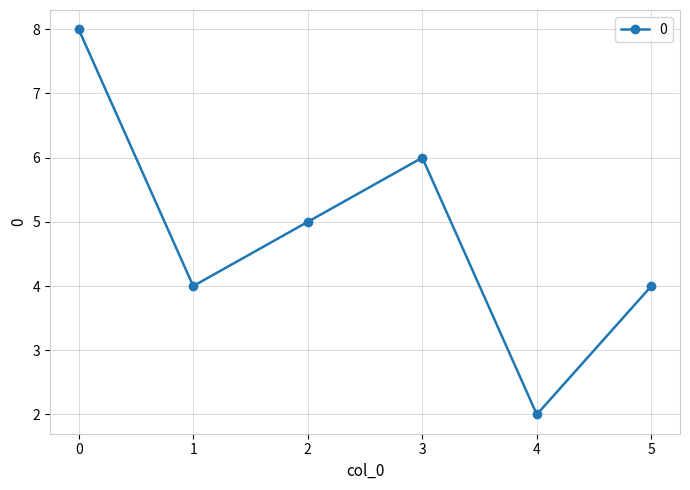

What is the difference between the values at 4 and 0?

6